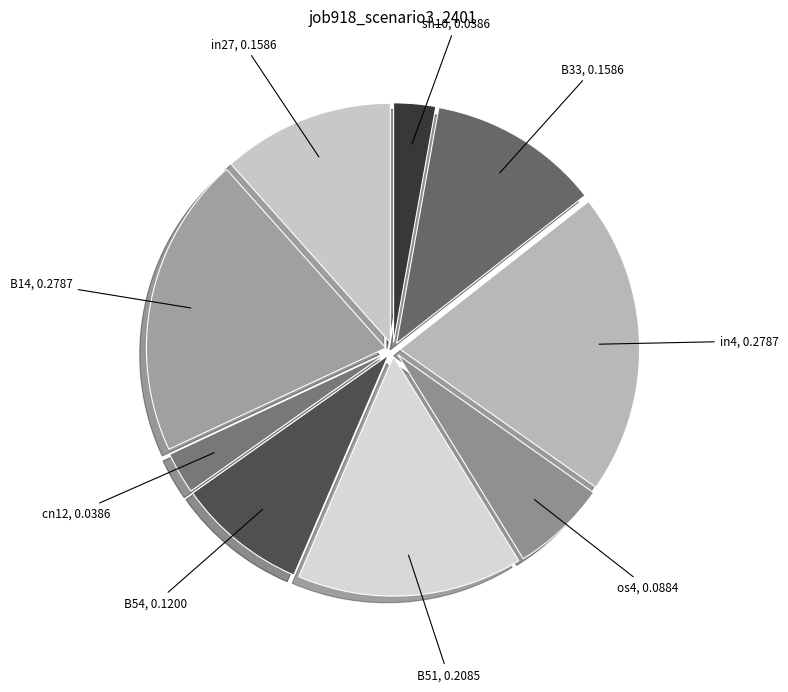

How many segments does this pie chart have?

9